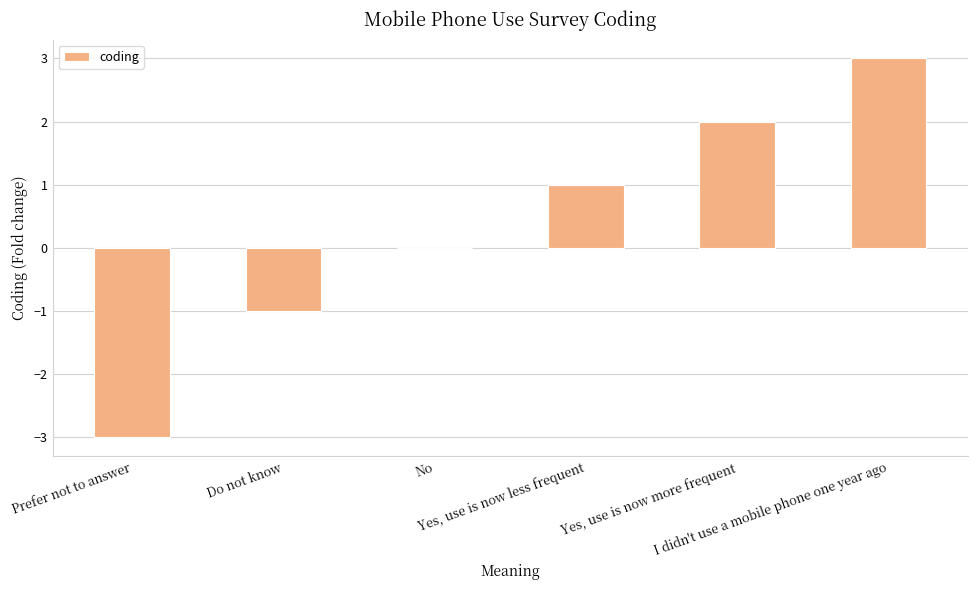

What is the maximum value shown in the chart?

3